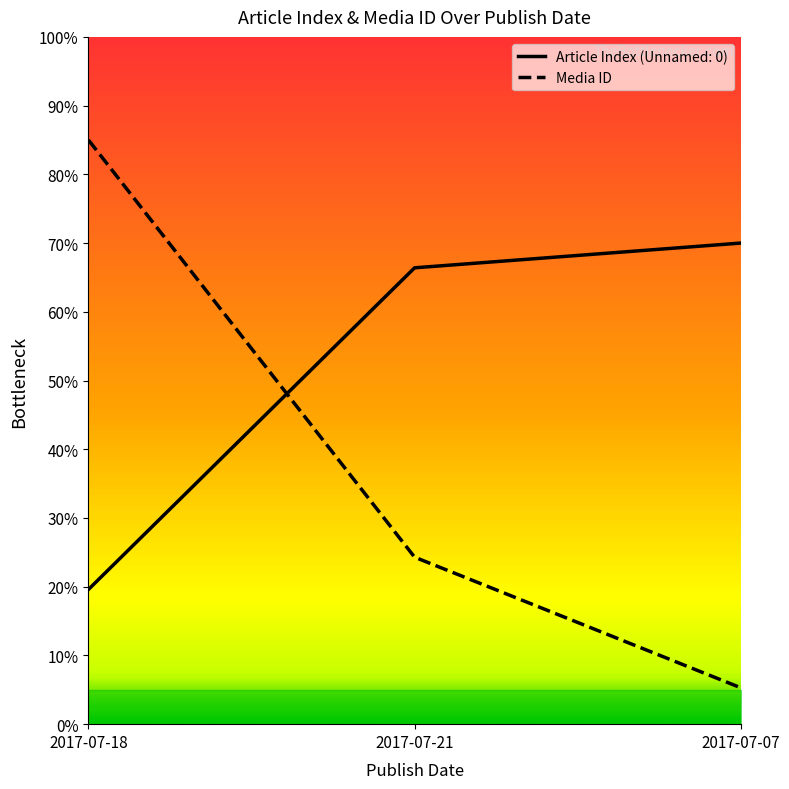

The value at 2017-07-07 is 5.3. True or false?

True